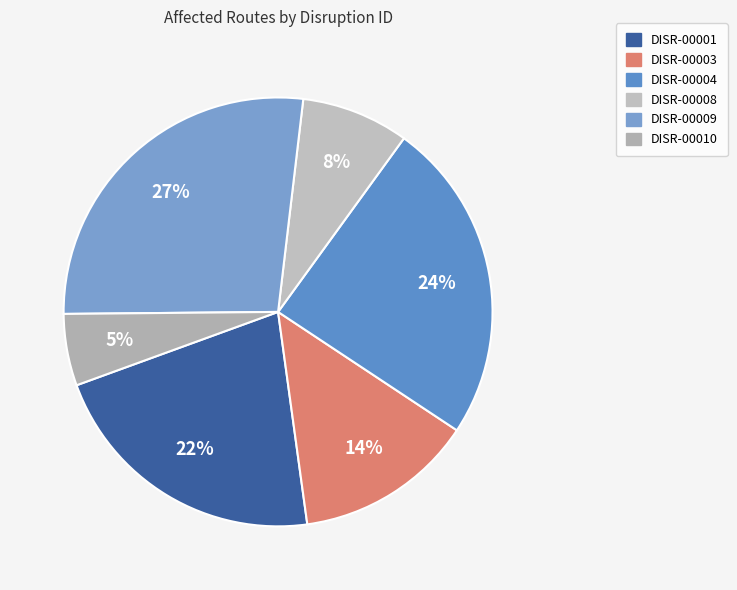

Combined, do DISR-00001 and DISR-00003 account for over 50%?

No